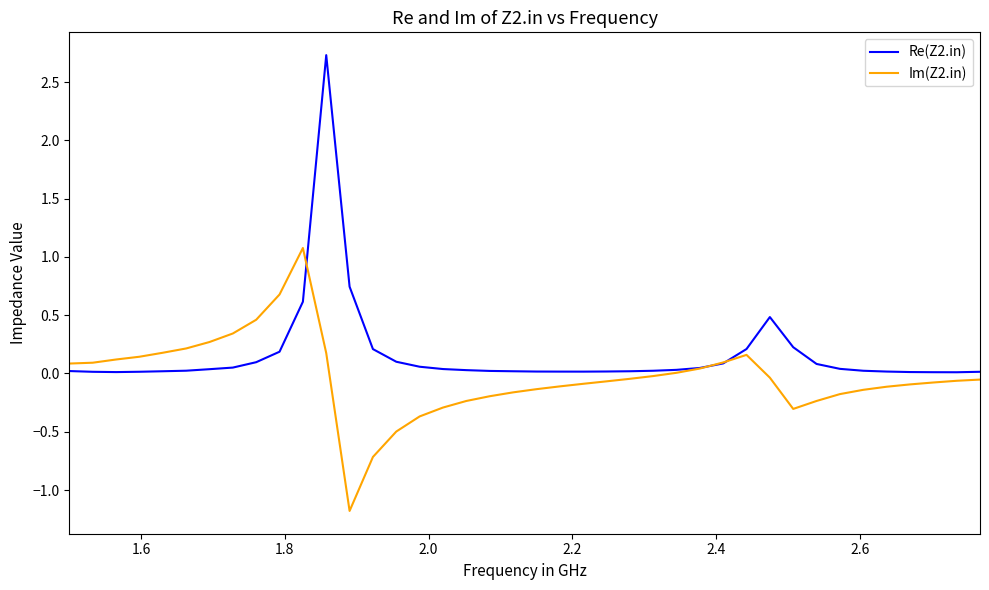

List the series in order of their peak value, highest first.

Re(Z2.in), Im(Z2.in)